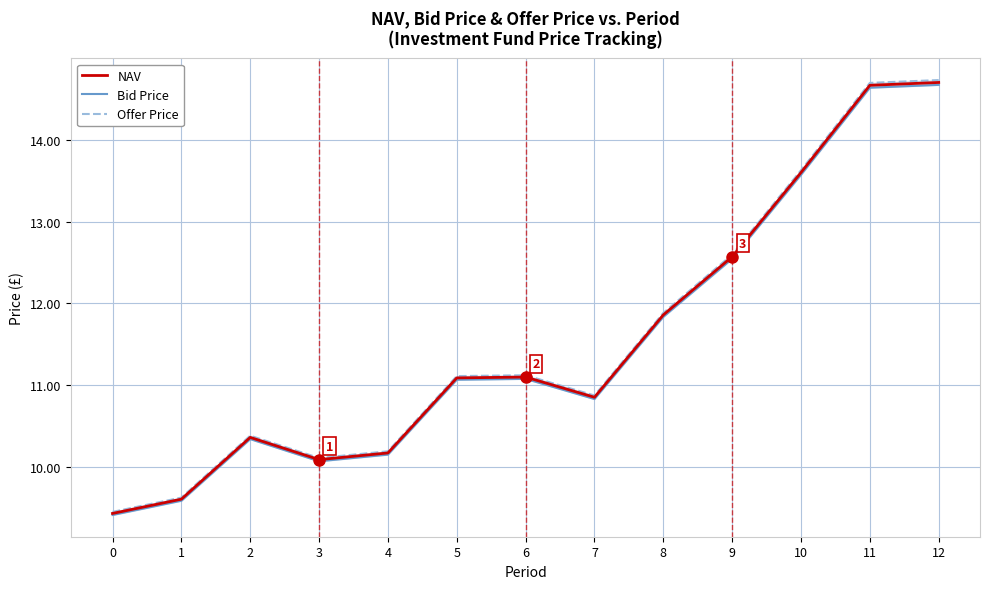

Which series has the largest total across all categories?

Offer Price